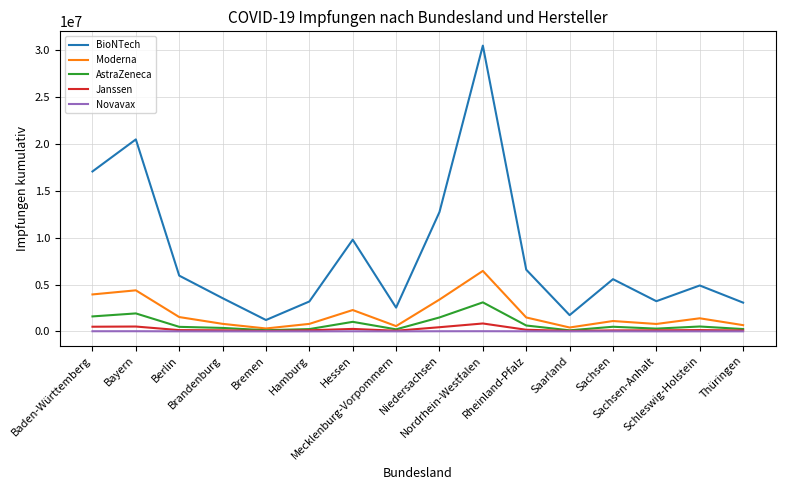

Where is the first local maximum for BioNTech?

Bayern